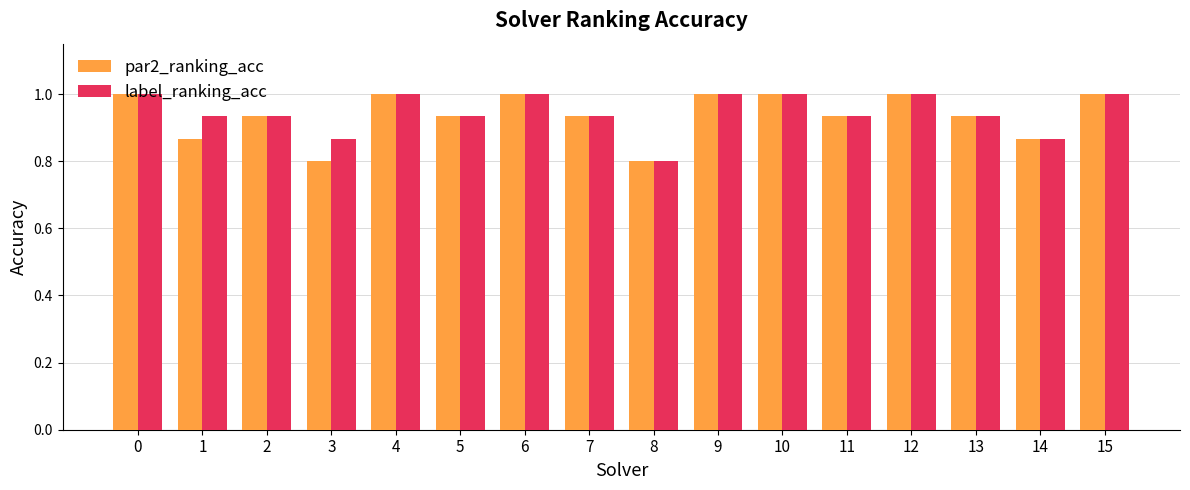

What is the sum of all par2_ranking_acc values?

15.0